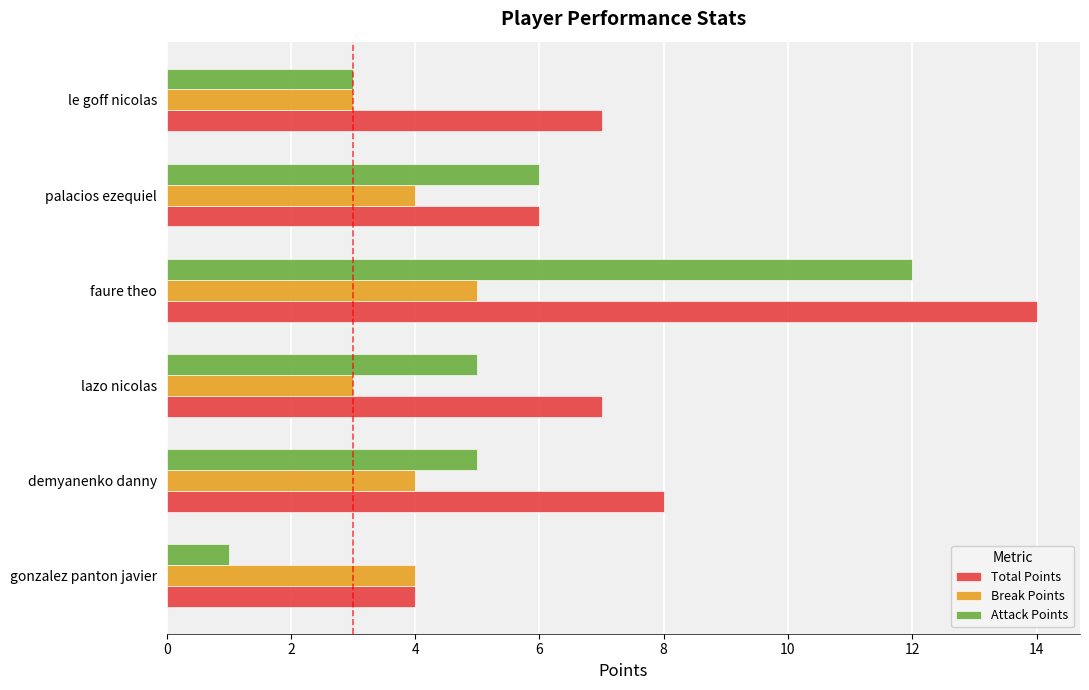

What is the approximate value of Break Points at gonzalez panton javier?

4